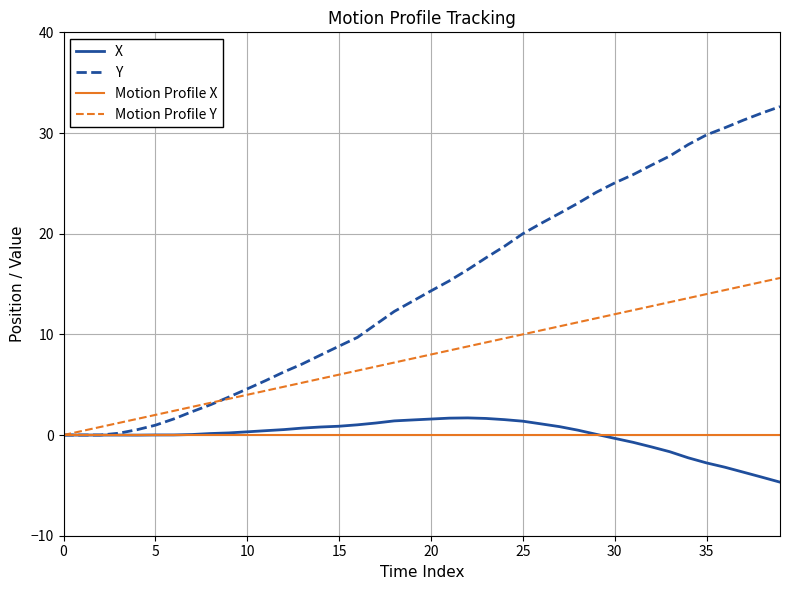

Which series has the largest total across all categories?

Y